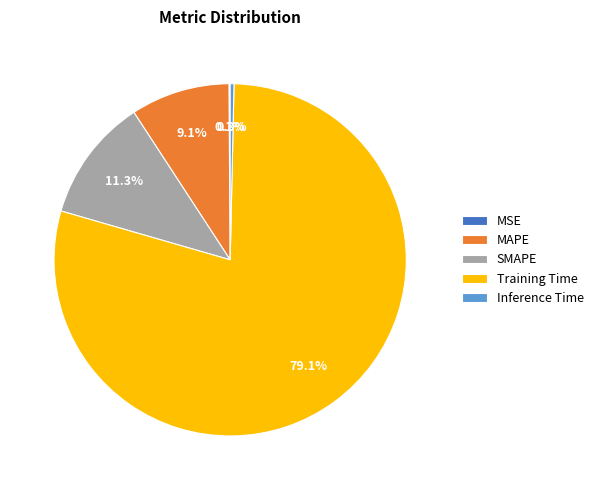

Between MAPE and Inference Time, which is larger?

MAPE